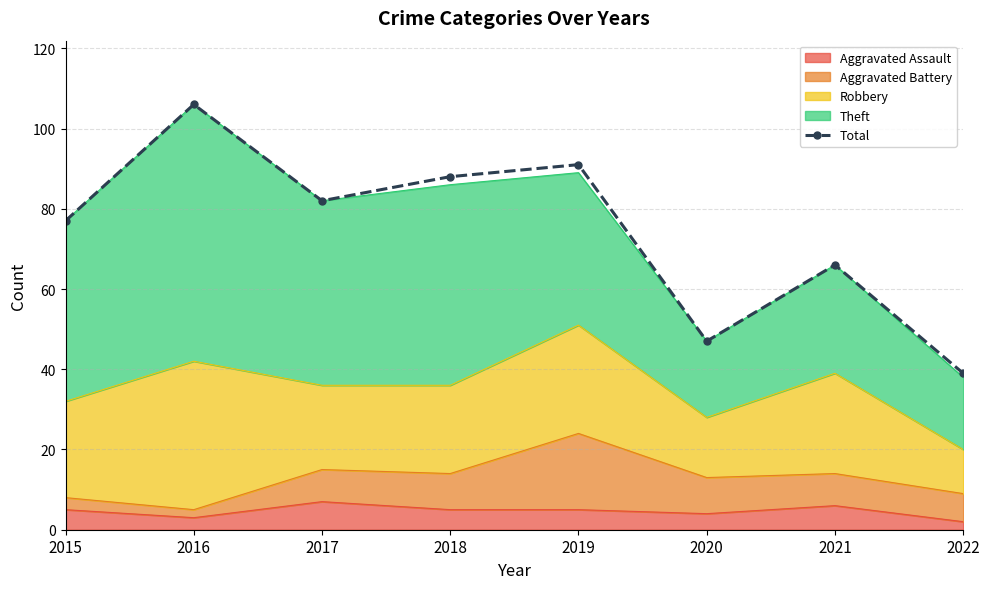

List the labels in order of value, smallest first.

2022, 2020, 2021, 2015, 2017, 2018, 2019, 2016